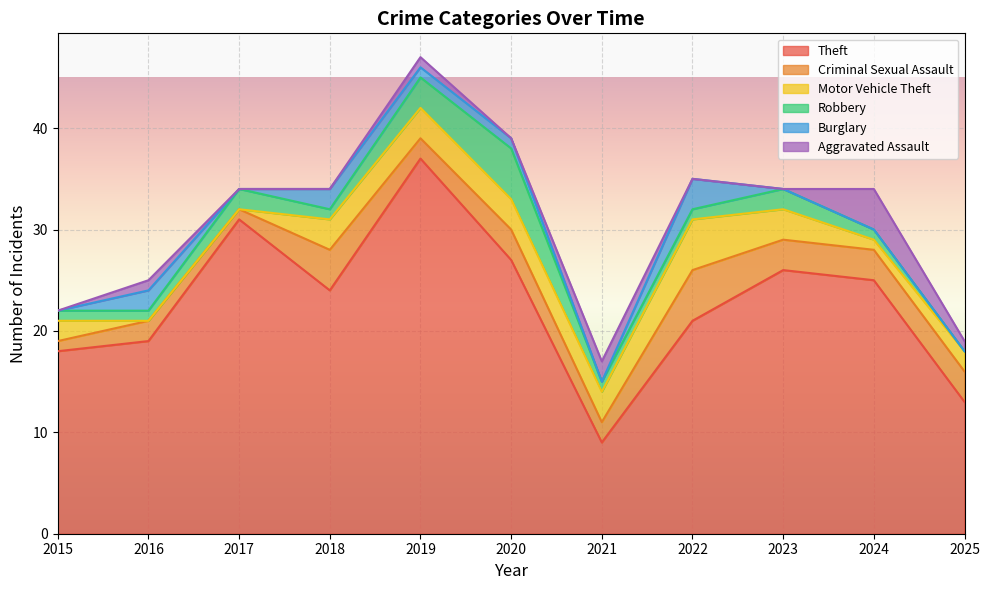

Rank the series at 2017 from highest to lowest value.

Theft, Robbery, Criminal Sexual Assault, Motor Vehicle Theft, Burglary, Aggravated Assault